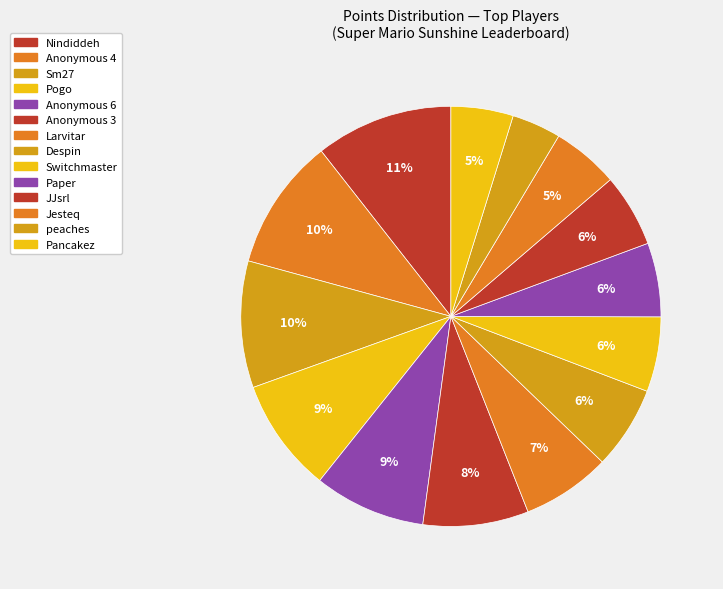

What percentage is NOT represented by Anonymous 3?

91.9%